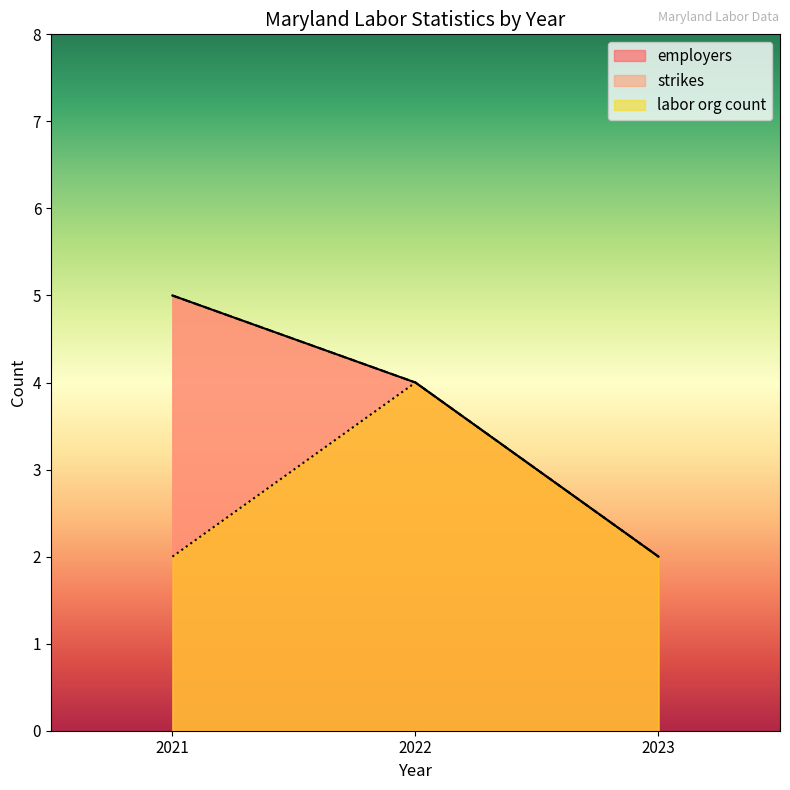

Which category has the lowest value in the strikes series?

2023